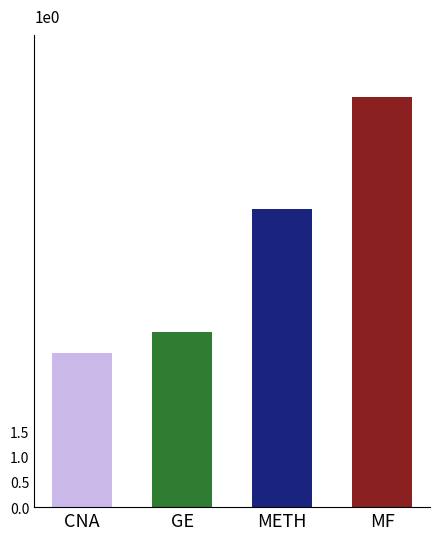

What is the label of the 3rd bar from the right?

GE